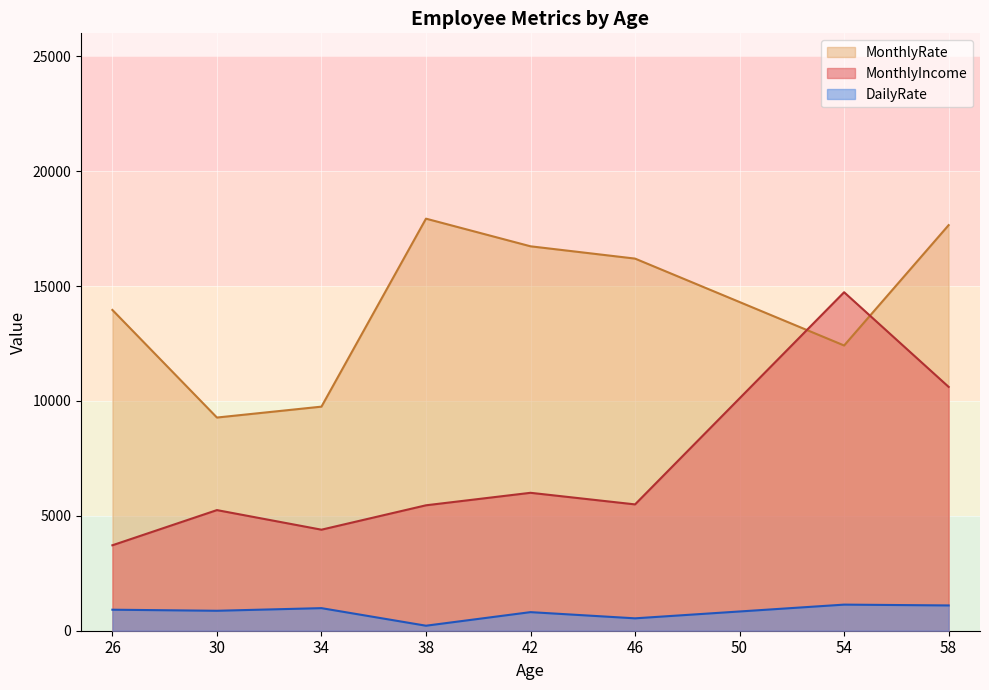

How many lines are shown in the chart?

3